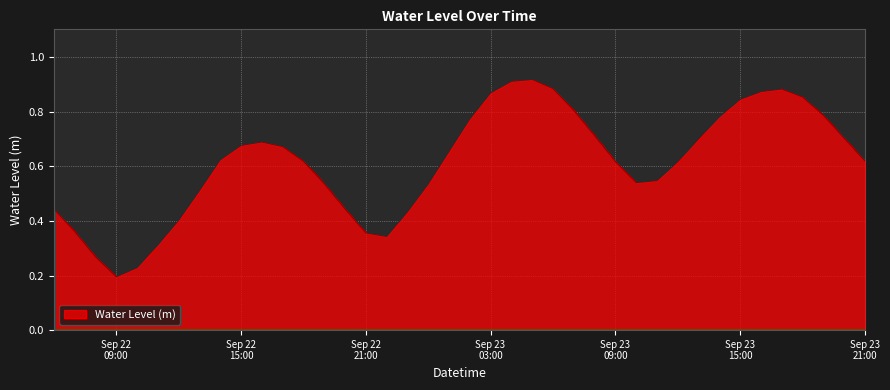

What is the maximum value shown in the chart?

0.9